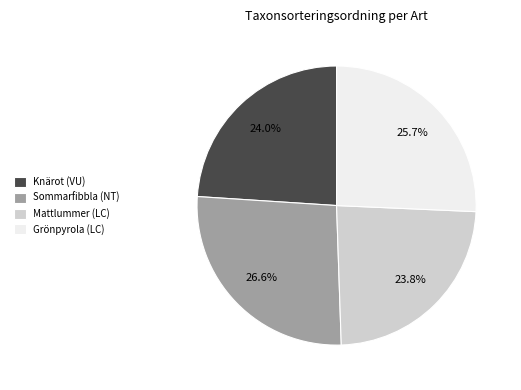

Which category has the biggest portion of the pie?

Sommarfibbla (NT)